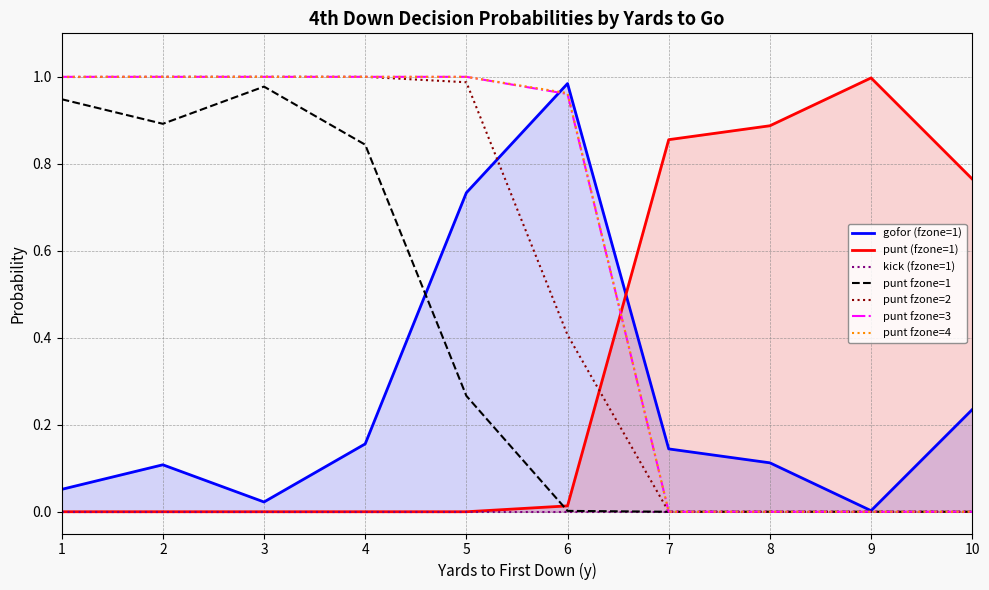

The gofor series shows 0.3 at 7. True or false?

False